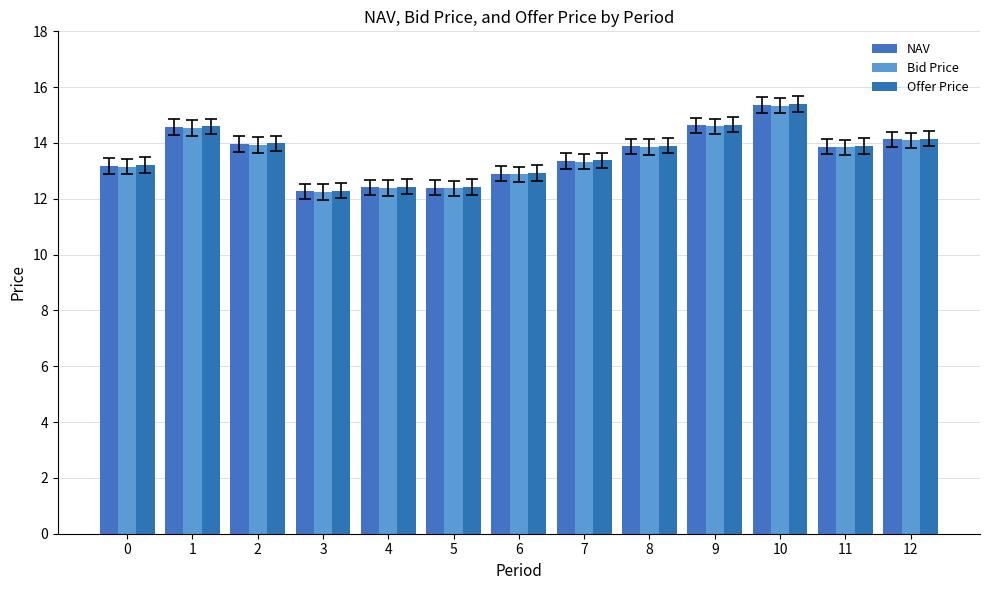

The value of NAV at 11 is 13.9. True or false?

True